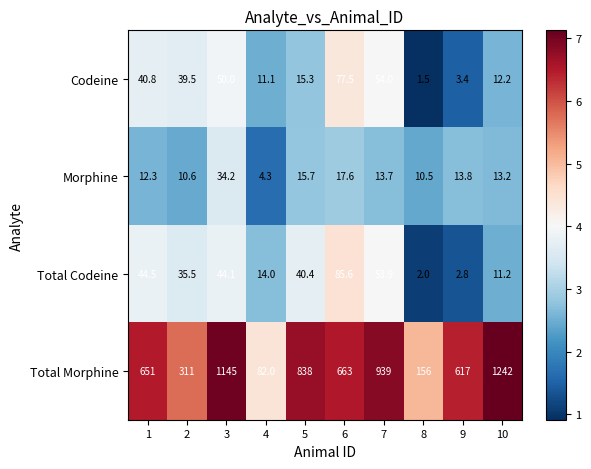

What is the sum of the Morphine values at 10 and 5?

28.9